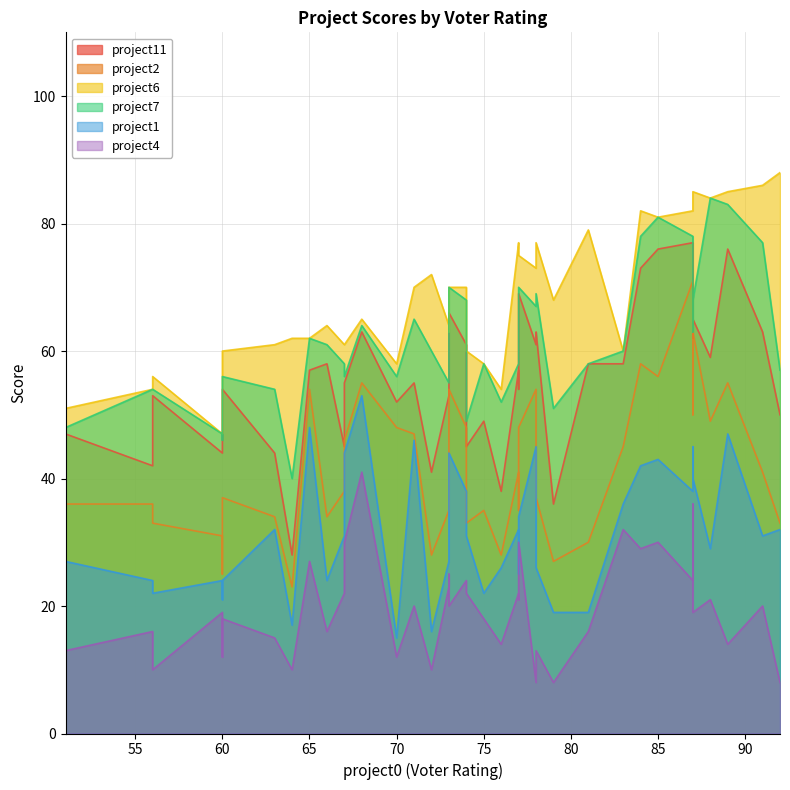

What is the average value of the project2 series?

42